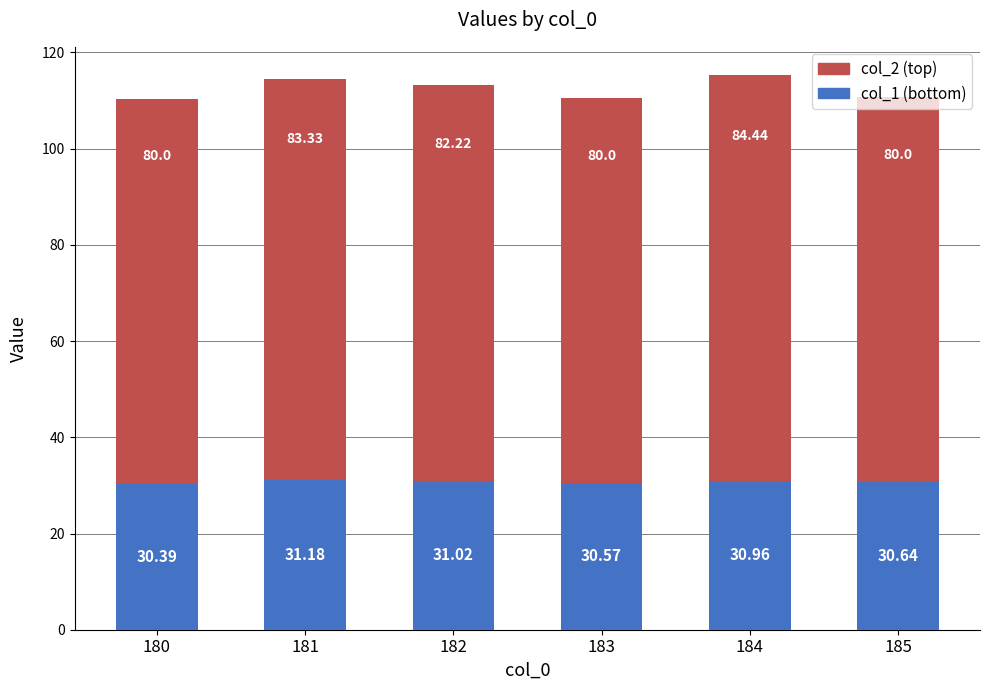

What is the total value across all series at 183?

110.6